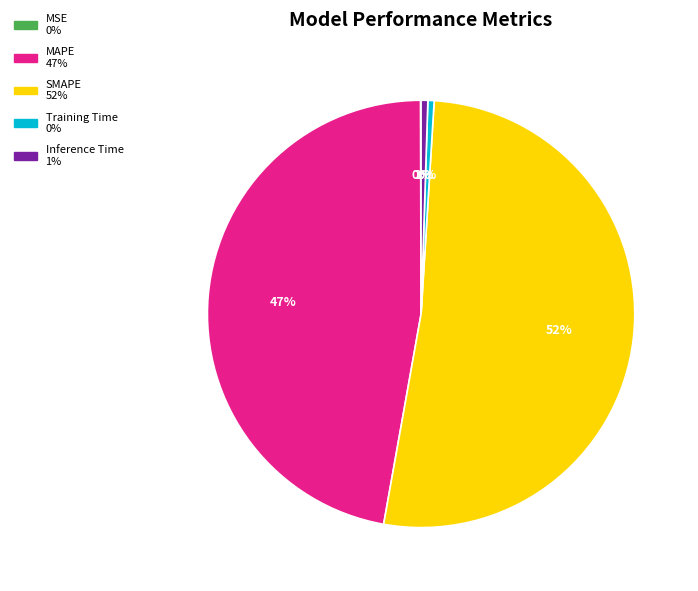

The SMAPE slice represents 37% of the pie. True or false?

False